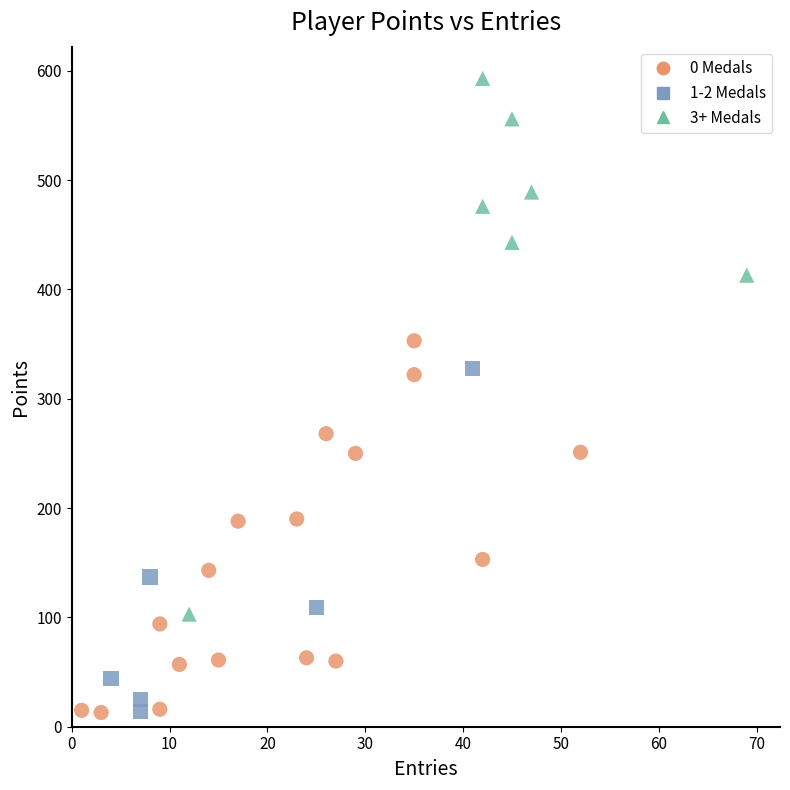

Which series contains the highest Y value?

3+ Medals